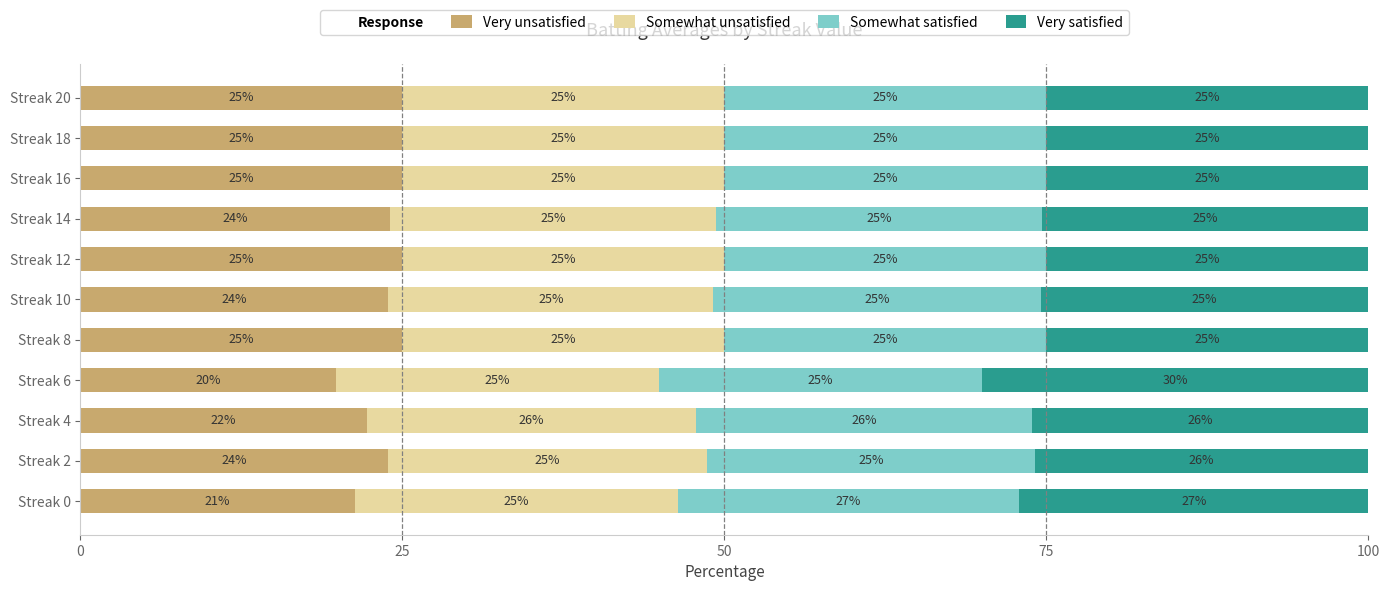

What is the total value across all series at Streak 18?

100.0